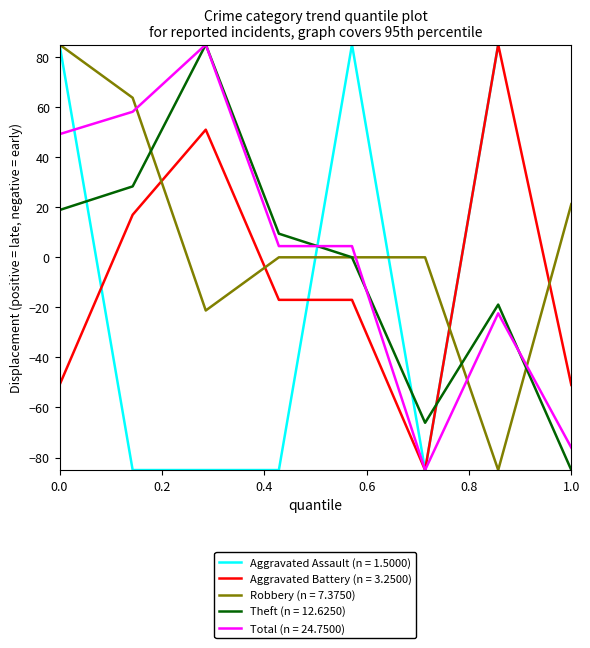

True or false: Robbery (n = 7.3750) and Total (n = 24.7500) cross at least once.

True